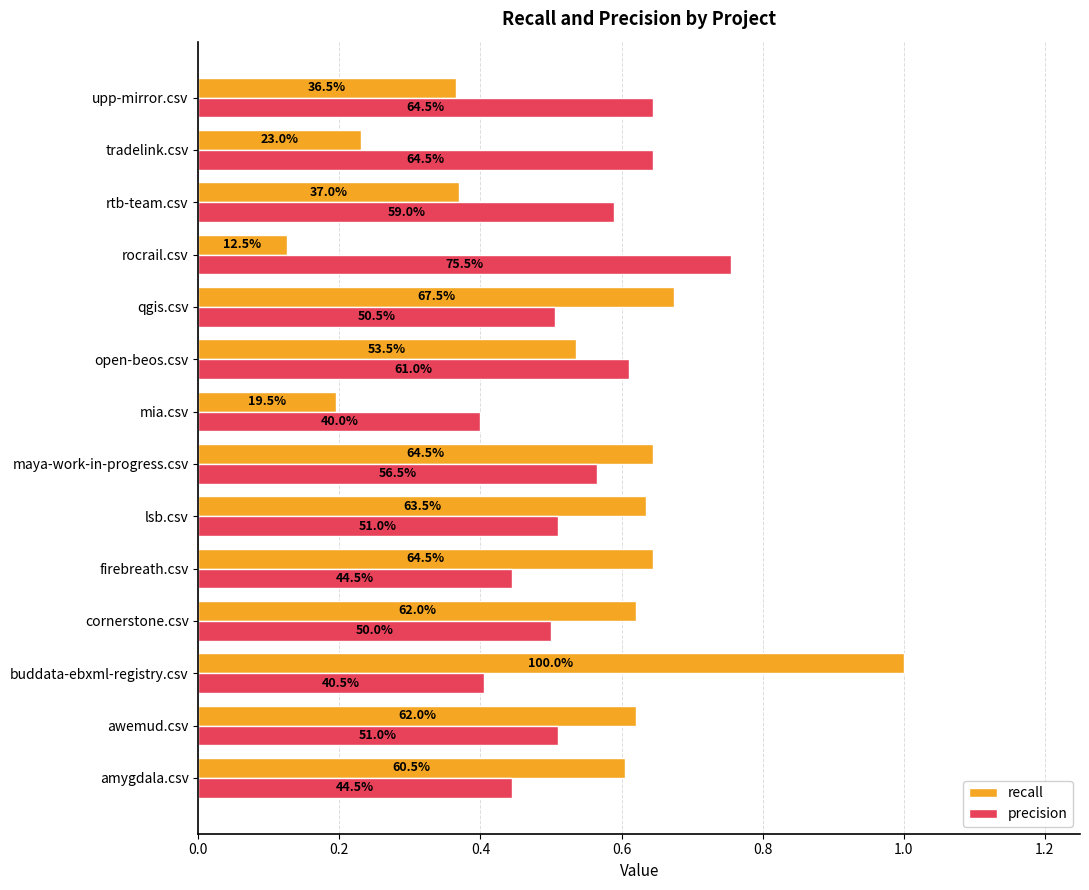

Reading left to right, extract all data points from this chart.

recall: 0.6	0.6	1.0	0.6	0.6	0.6	0.6	0.2	0.5	0.7	0.1	0.4	0.2	0.4
precision: 0.4	0.5	0.4	0.5	0.4	0.5	0.6	0.4	0.6	0.5	0.8	0.6	0.6	0.6